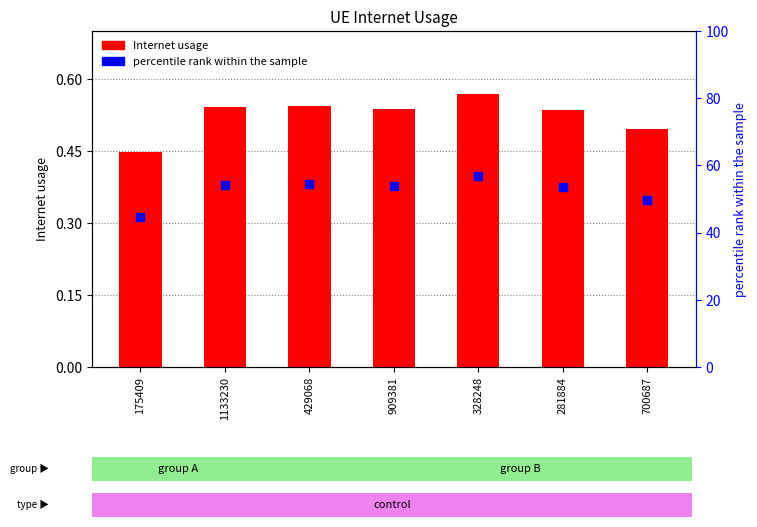

Which series contains the highest Y value?

percentile rank within the sample